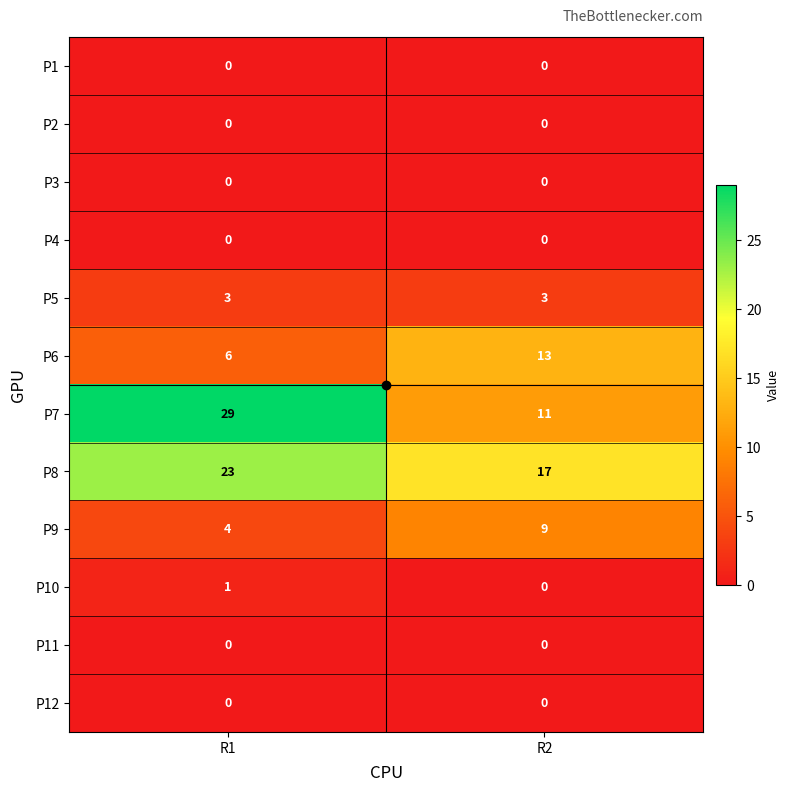

Rank the categories by P7 value from highest to lowest.

R1, R2